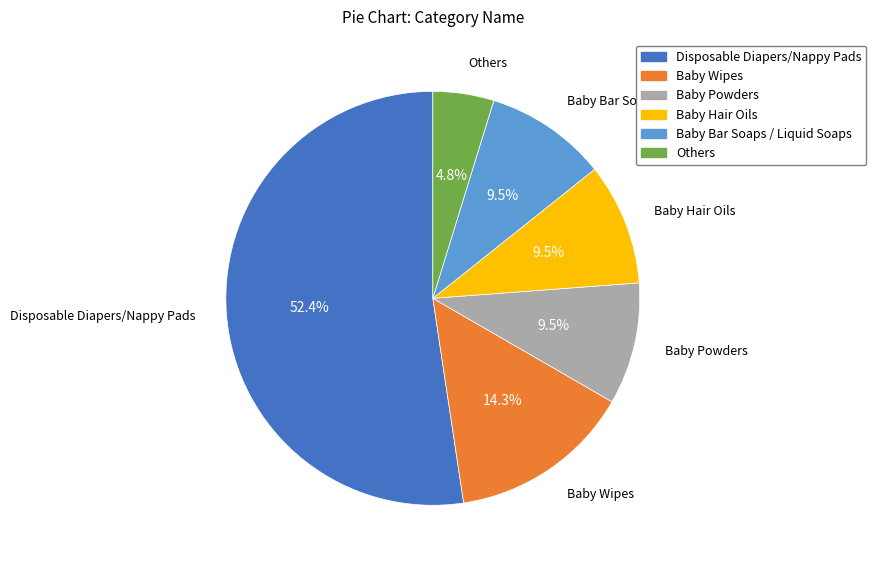

Is there any slice that represents more than half of the pie?

Yes